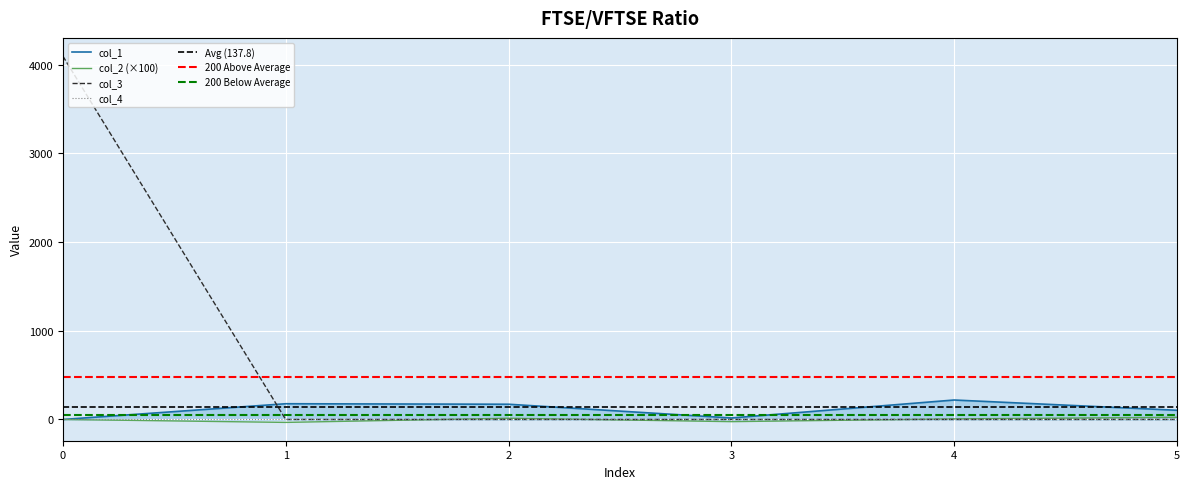

What is the sum of the col_2 values at 2 and 4?

20.7